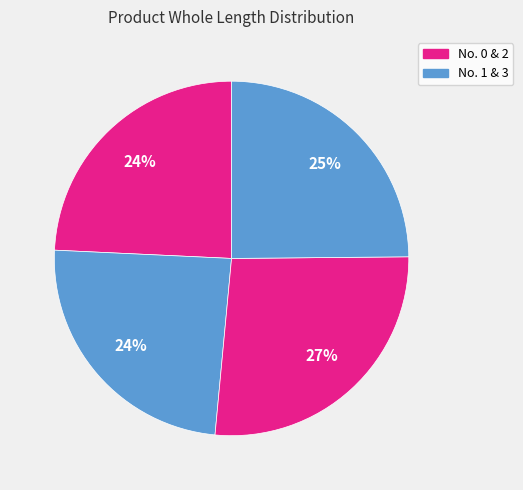

How many segments does this pie chart have?

4